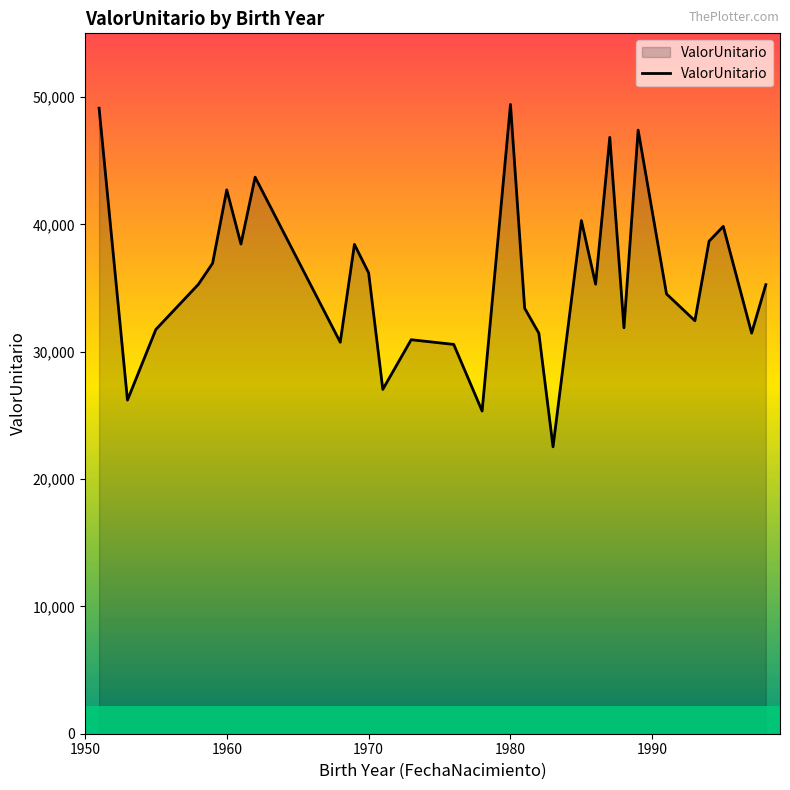

What is the minimum value shown in the chart?

22529.9